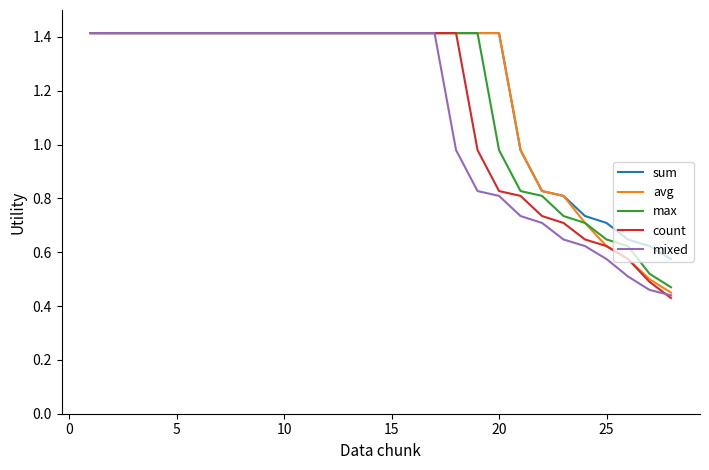

What are all the series names shown in the legend?

sum, avg, max, count, mixed